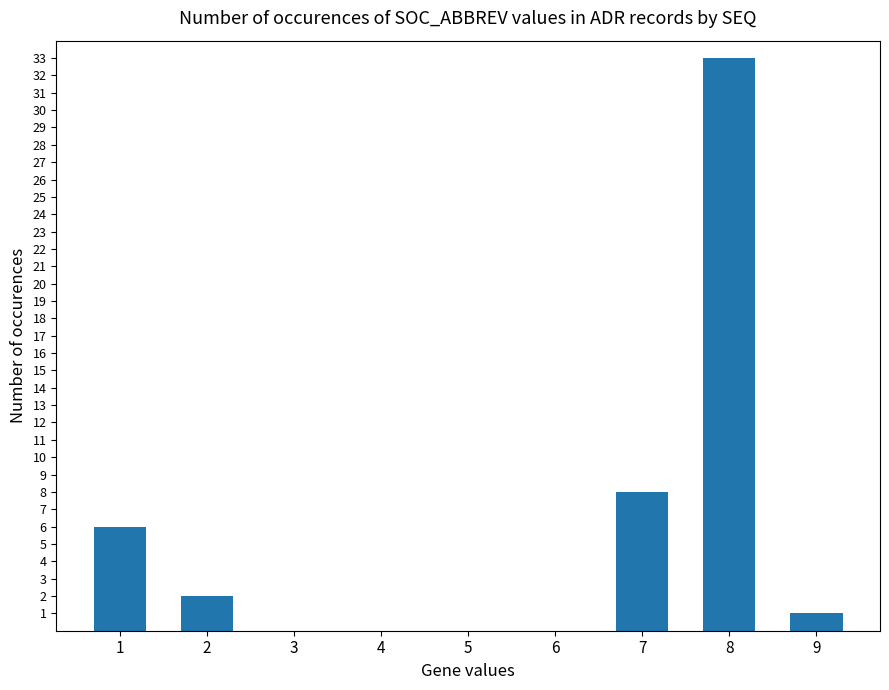

What is the difference between the values at 2 and 8?

31